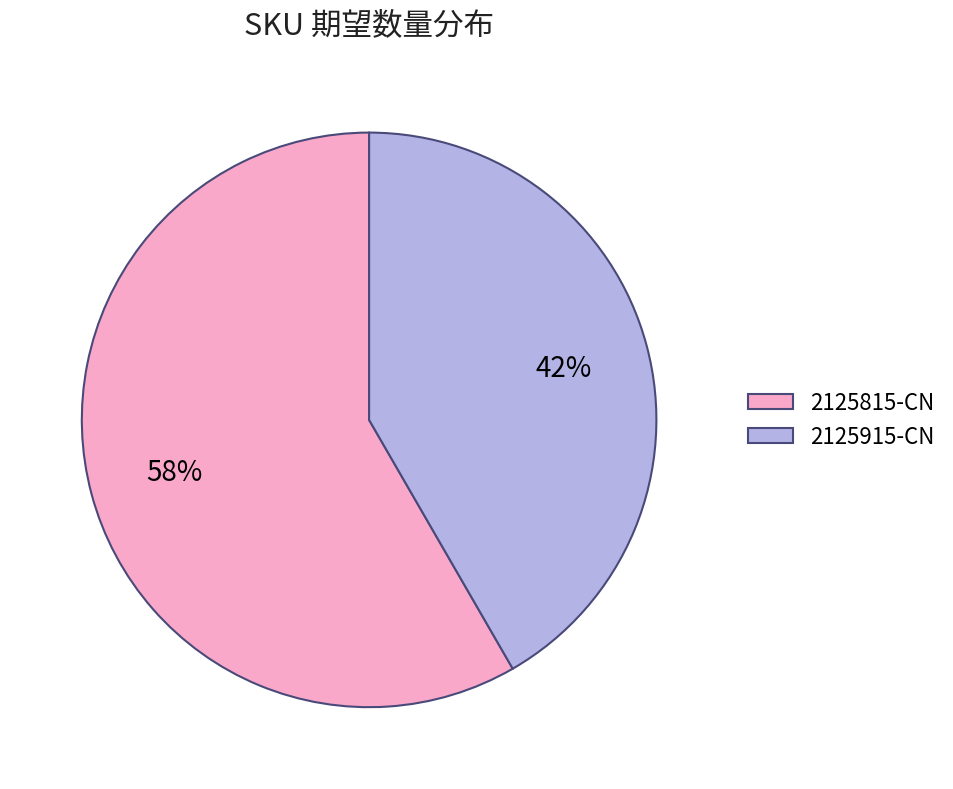

True or false: 2125915-CN accounts for 42% of the total.

True